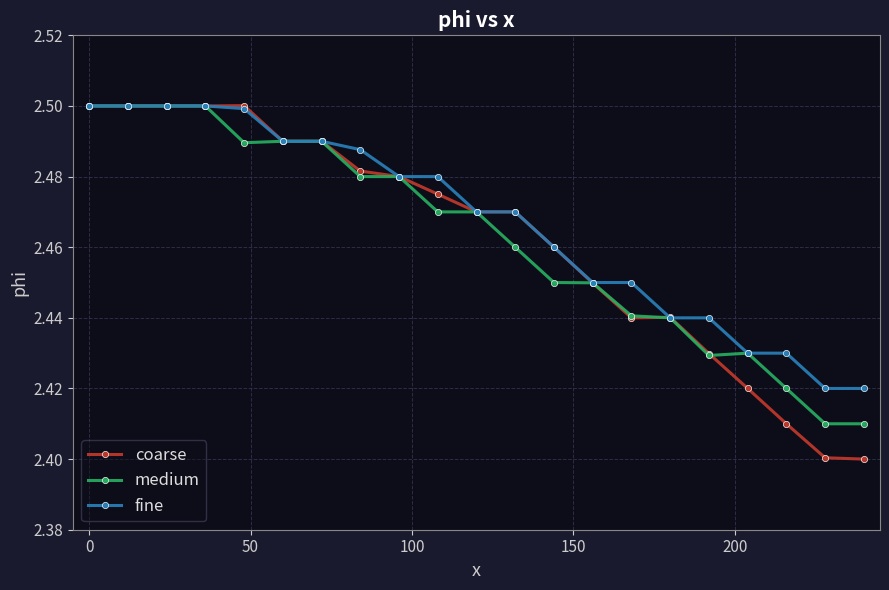

Count the coarse values in the range 2 to 3.

21